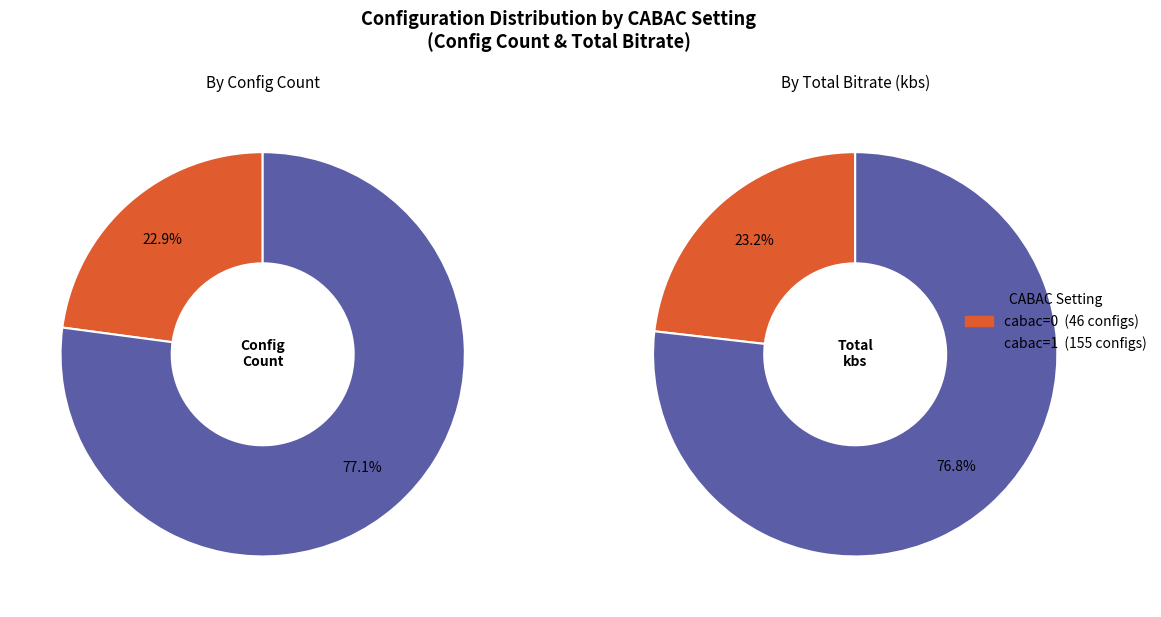

To the nearest percent, what percentage of the pie is cabac=0?

23%